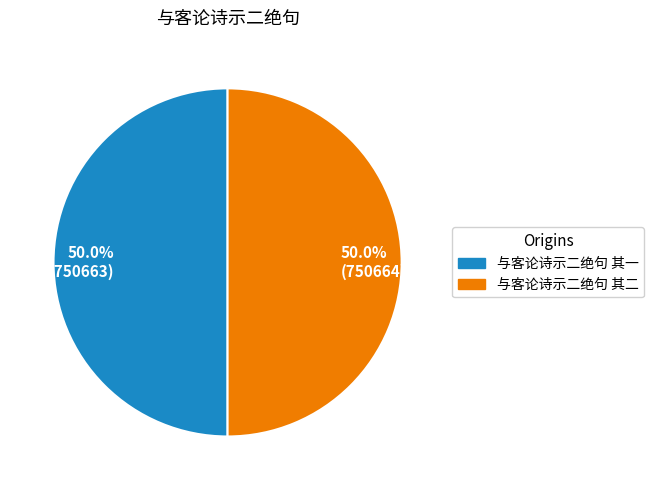

Do 50.0% (750663) and 50.0% (750664) together represent more than half of the pie?

Yes